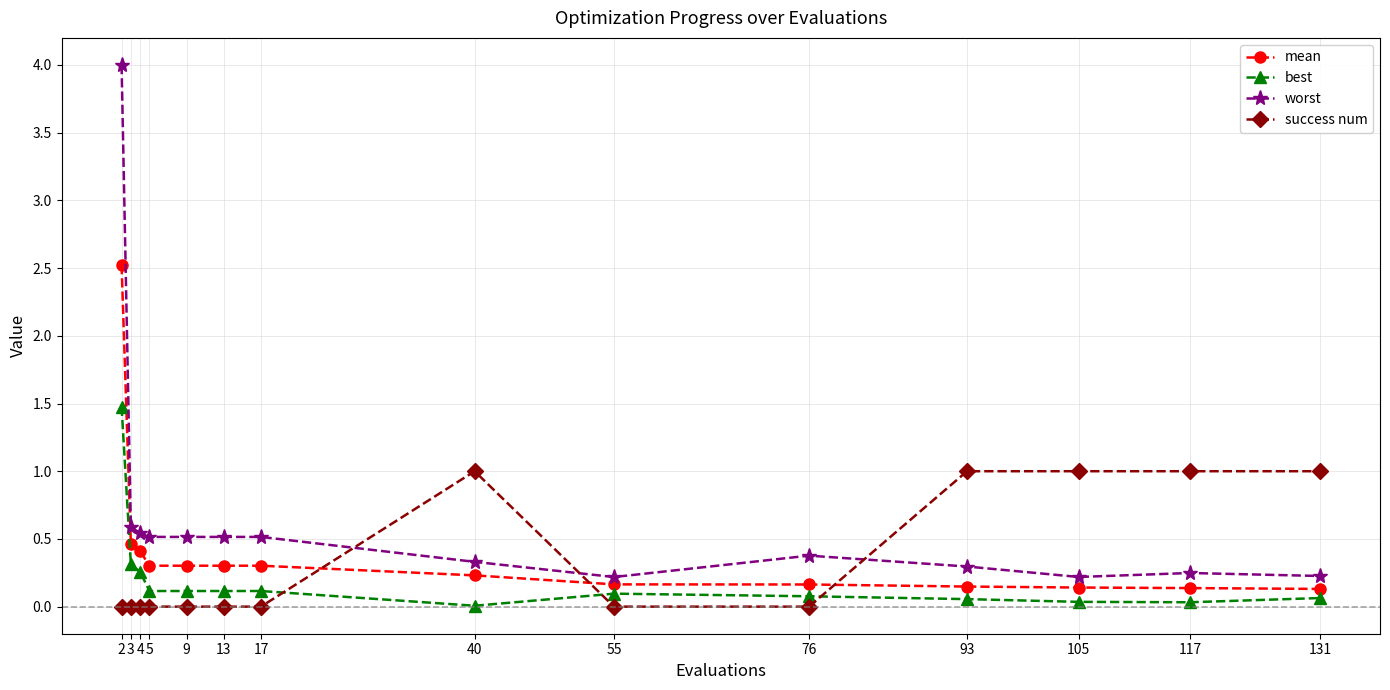

What is the difference between the highest and lowest values at 2?

4.0